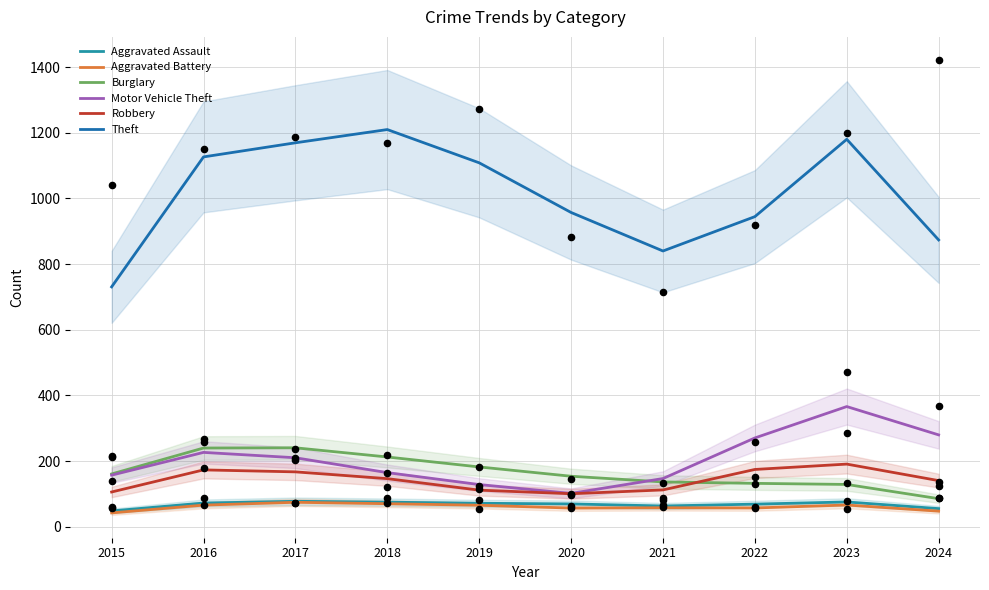

Is the value of Aggravated Assault at 2023 greater than the value of Robbery at 2022?

No